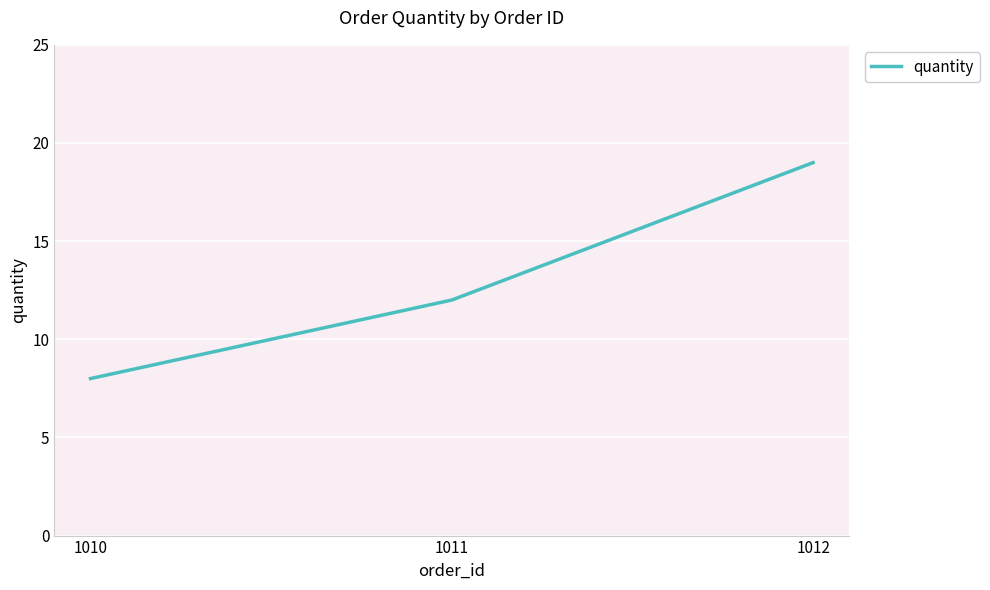

List the labels in order of value, smallest first.

1010, 1011, 1012